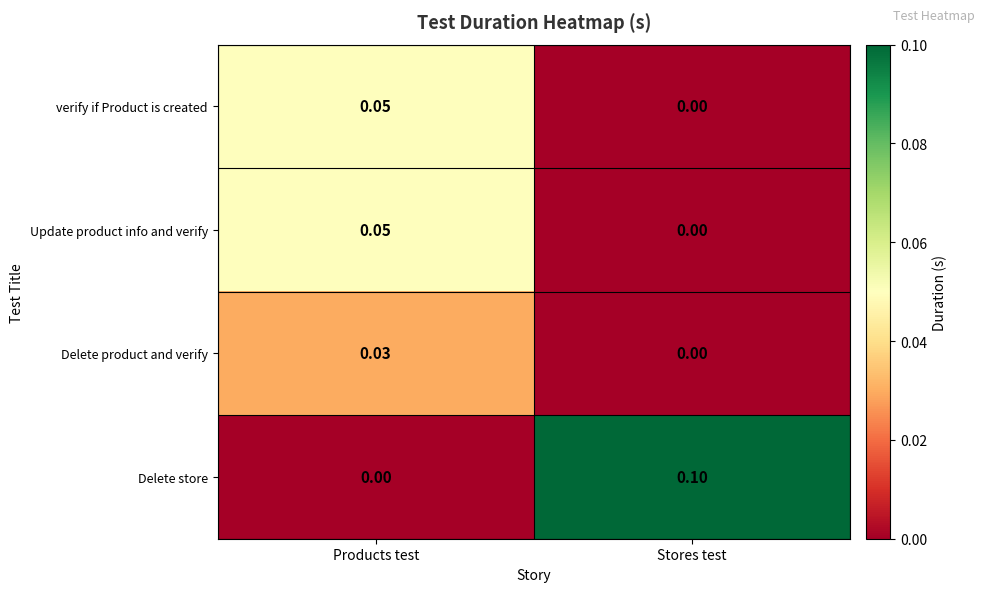

Which series has the largest total across all categories?

Delete store